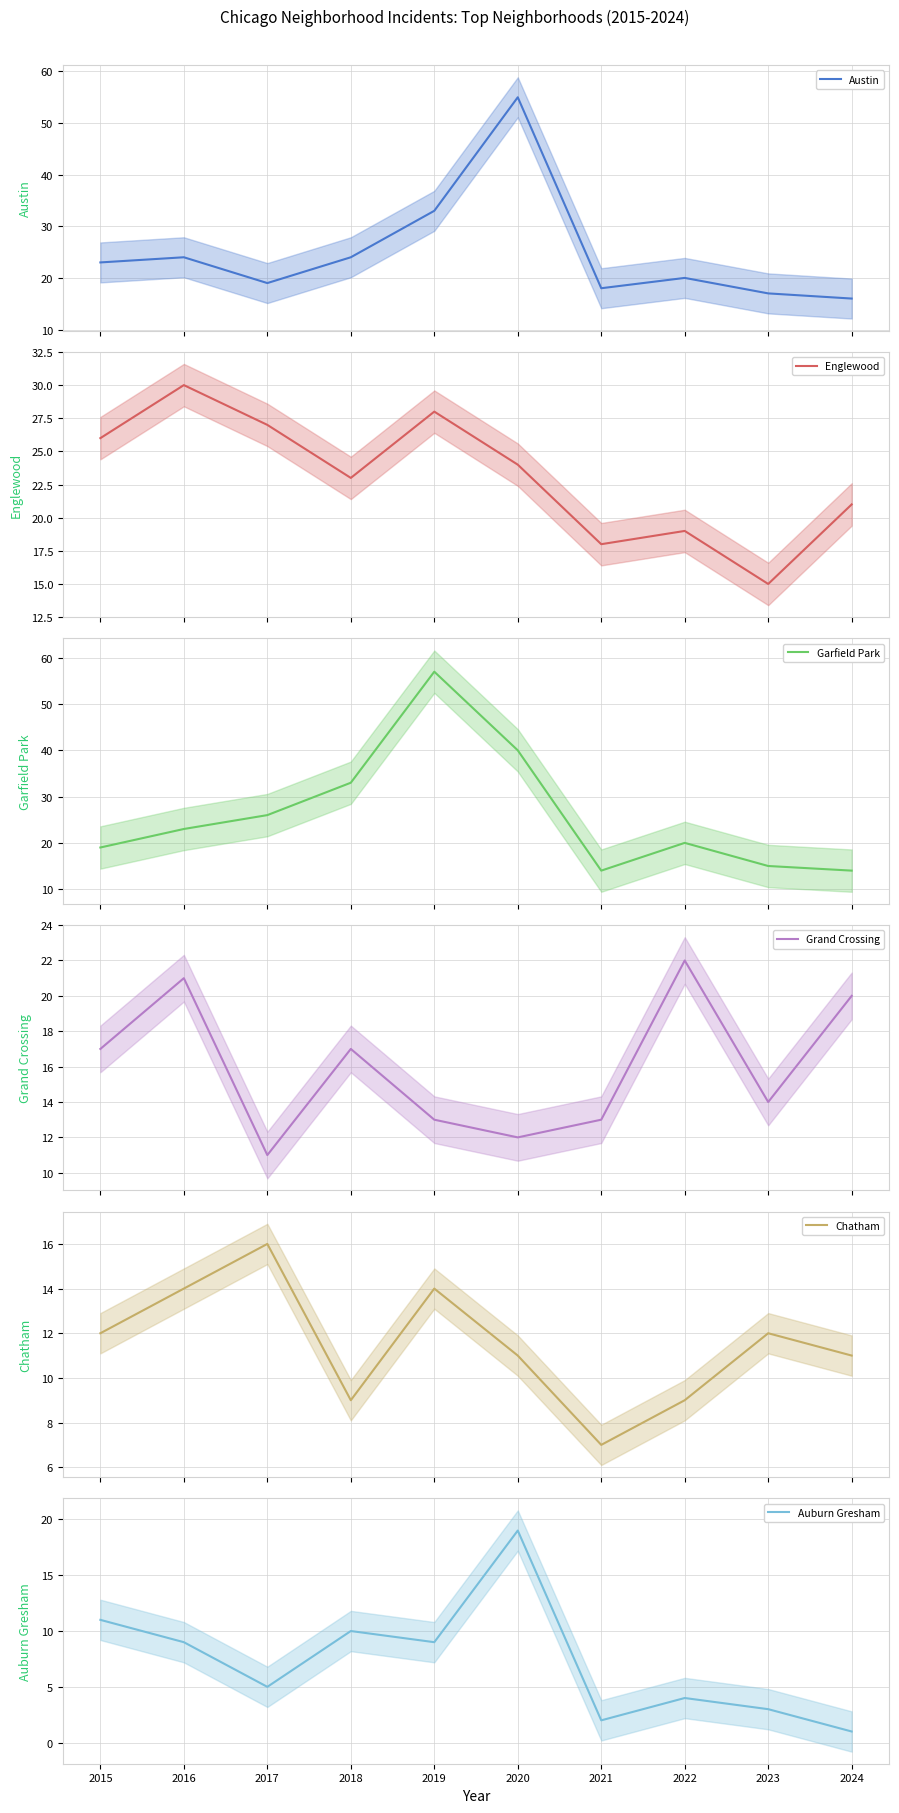

Which series has the largest total across all categories?

Garfield Park